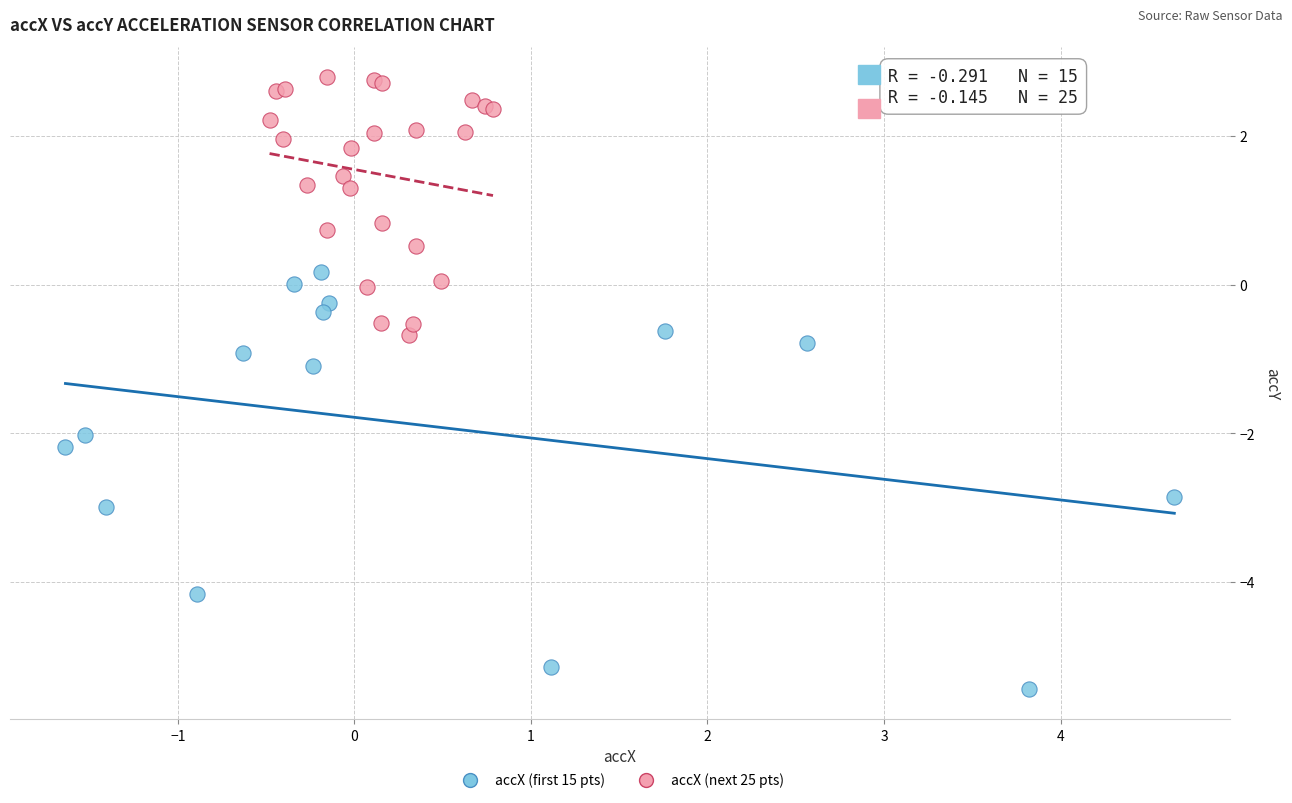

Which series reaches the minimum Y coordinate?

accX (first 15 pts)